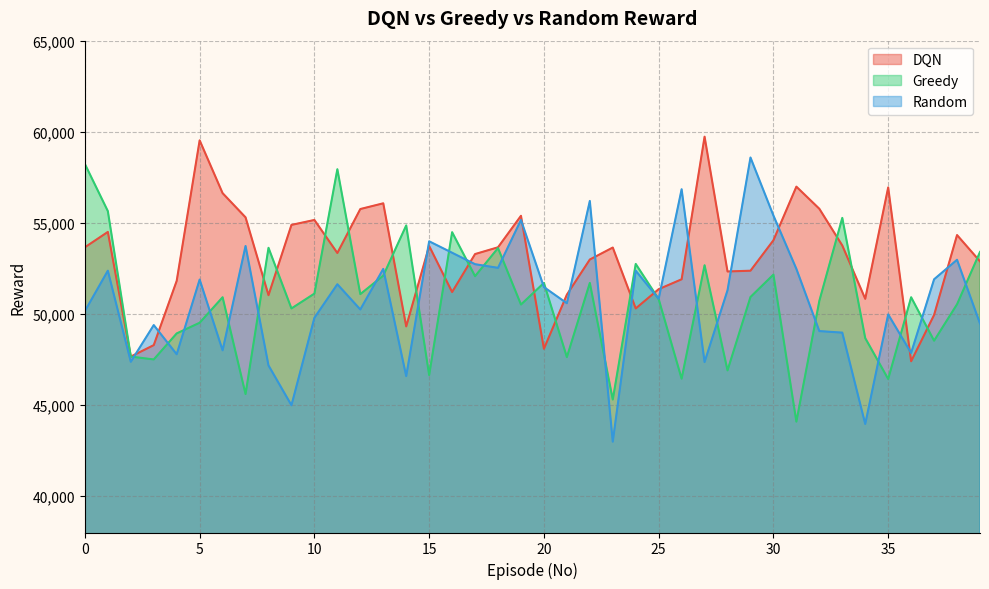

Where do Random and DQN first cross each other?

2 and 3